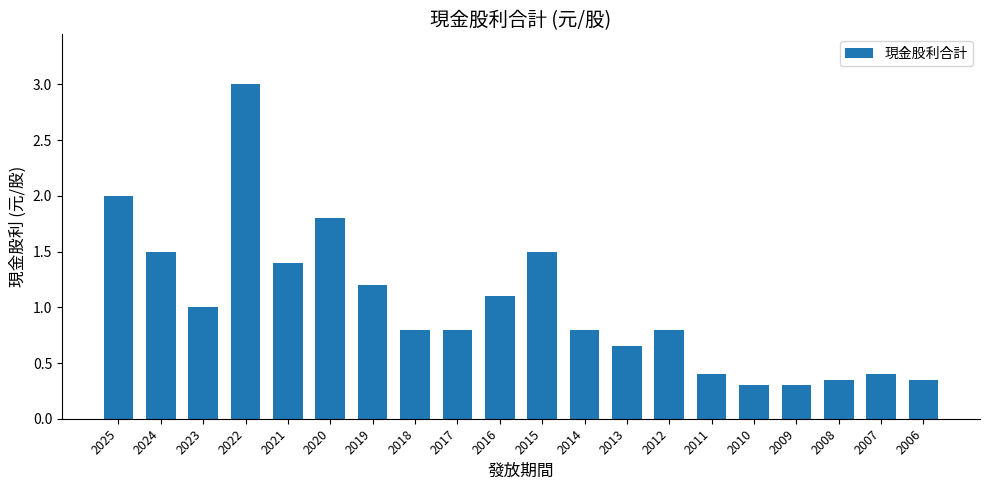

What is the difference between the maximum and minimum values?

2.7